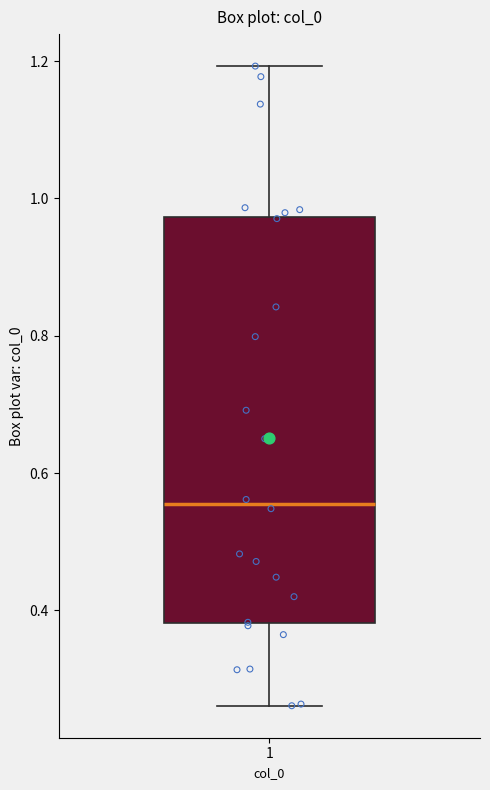

Where does the median line of the box at x = 1 sit on the y-axis? The values are not printed on the chart, so give them approximately, as read against the axis.

0.56